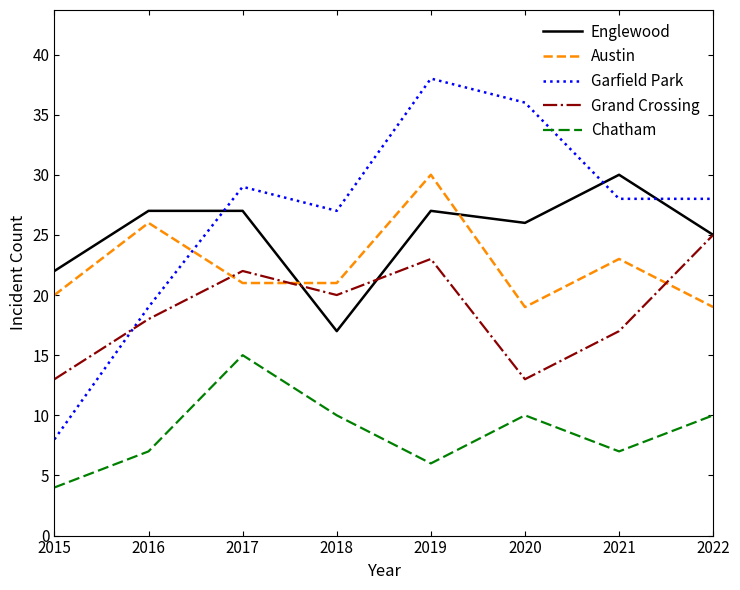

Between which two adjacent categories do Garfield Park and Grand Crossing first intersect?

2015 and 2016